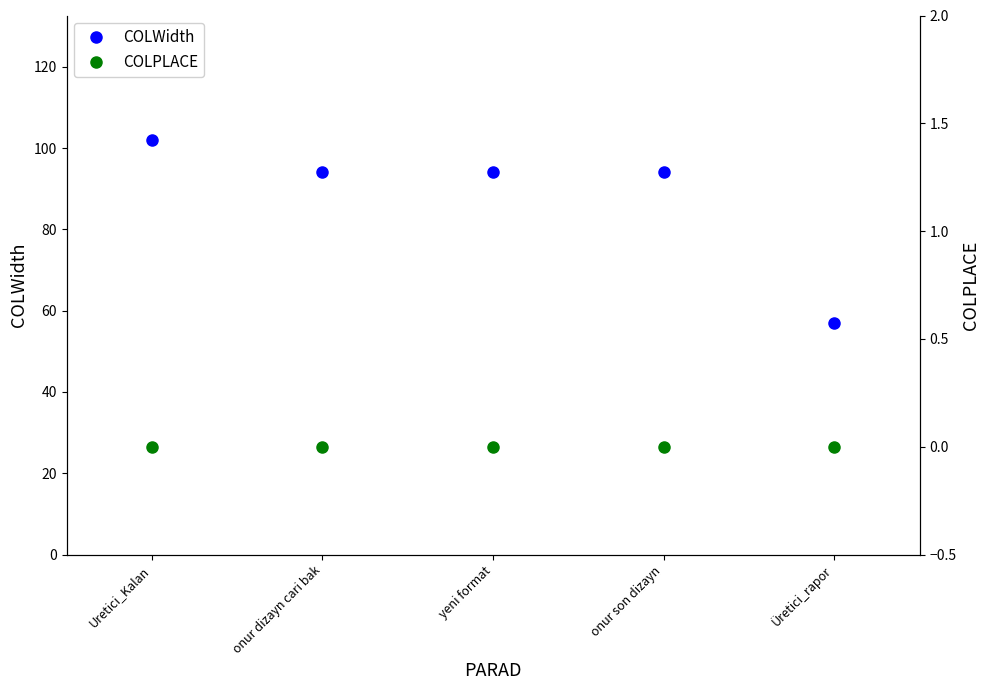

Which series has the largest total across all categories?

COLWidth